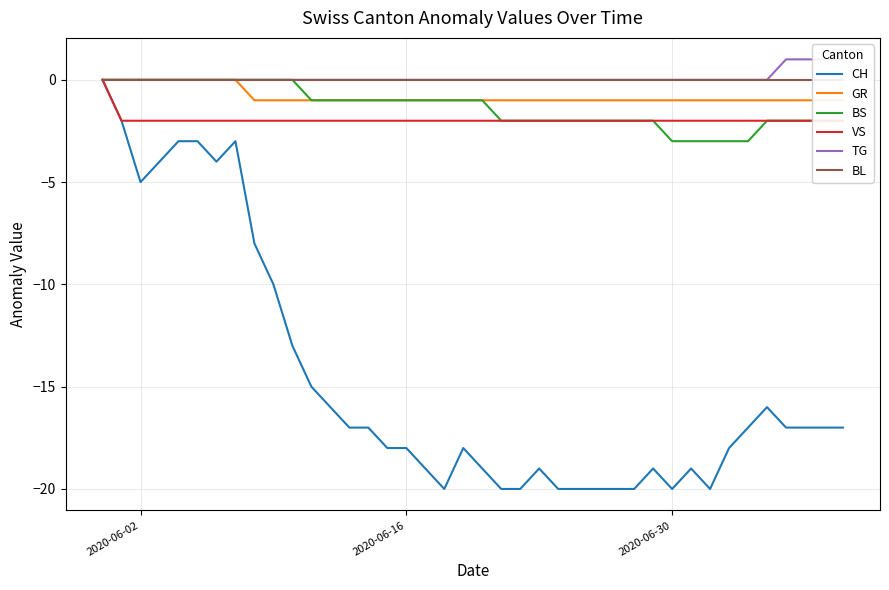

How many VS values are between -2 and -1?

39